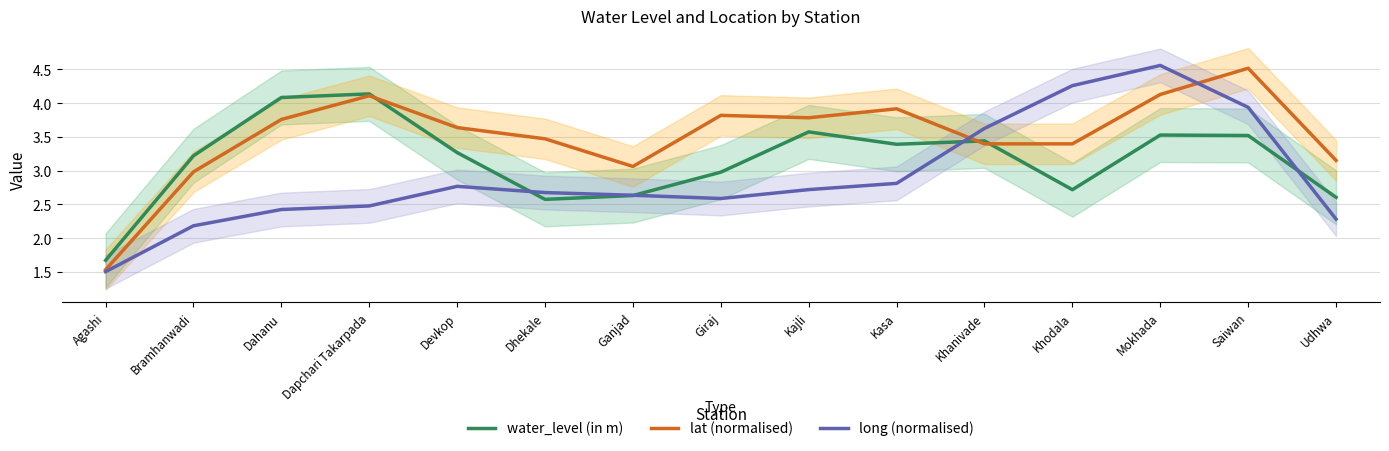

Which series has the largest range (max minus min)?

long (normalised)